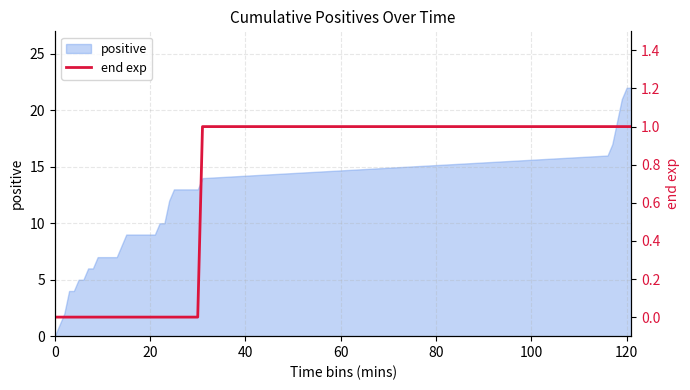

True or false: the data has more than 1 interior local peaks.

False